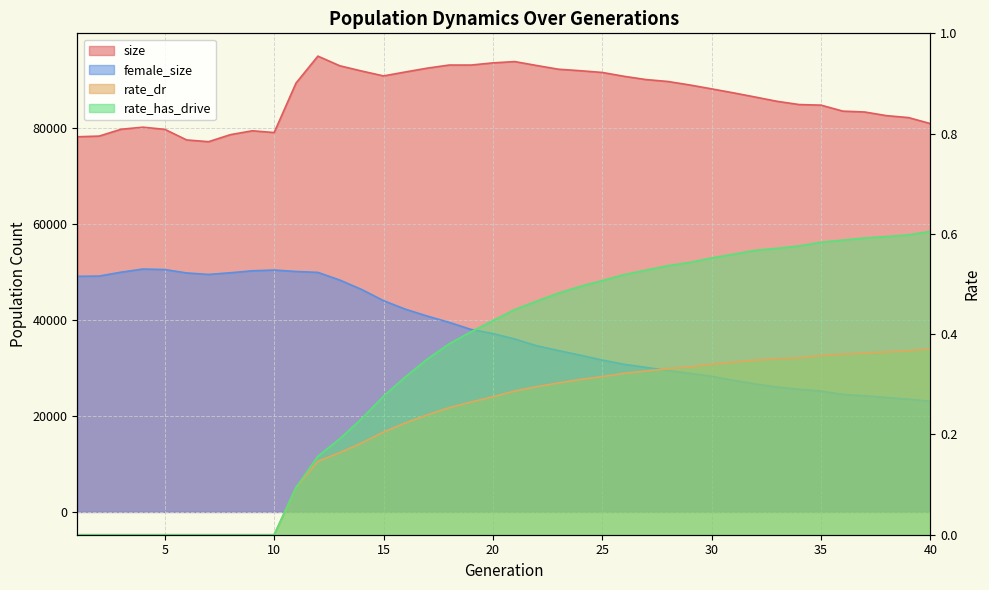

The female_size series shows 20467.7 at 16. True or false?

False